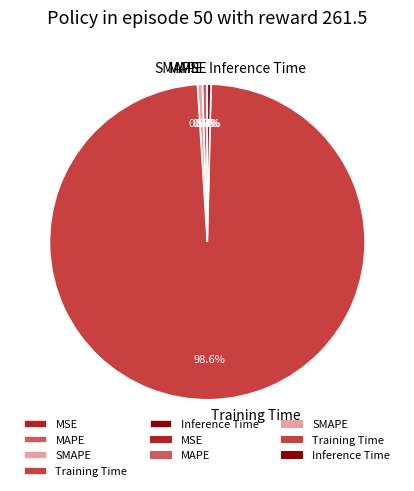

Which slice is the largest?

Training Time